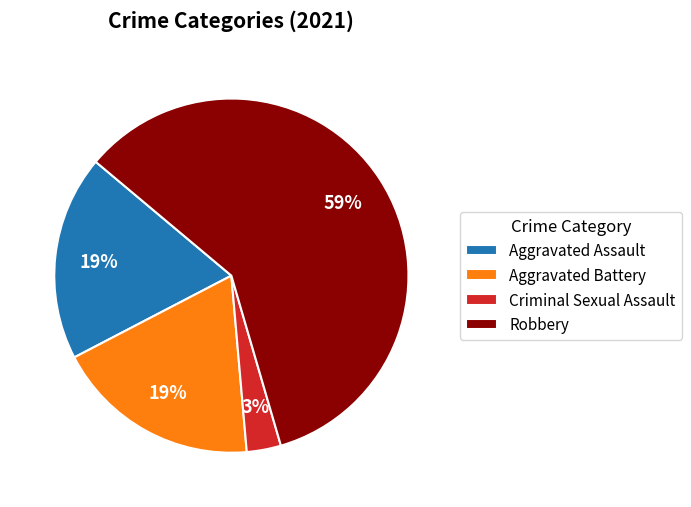

How many slices are in this pie chart?

4